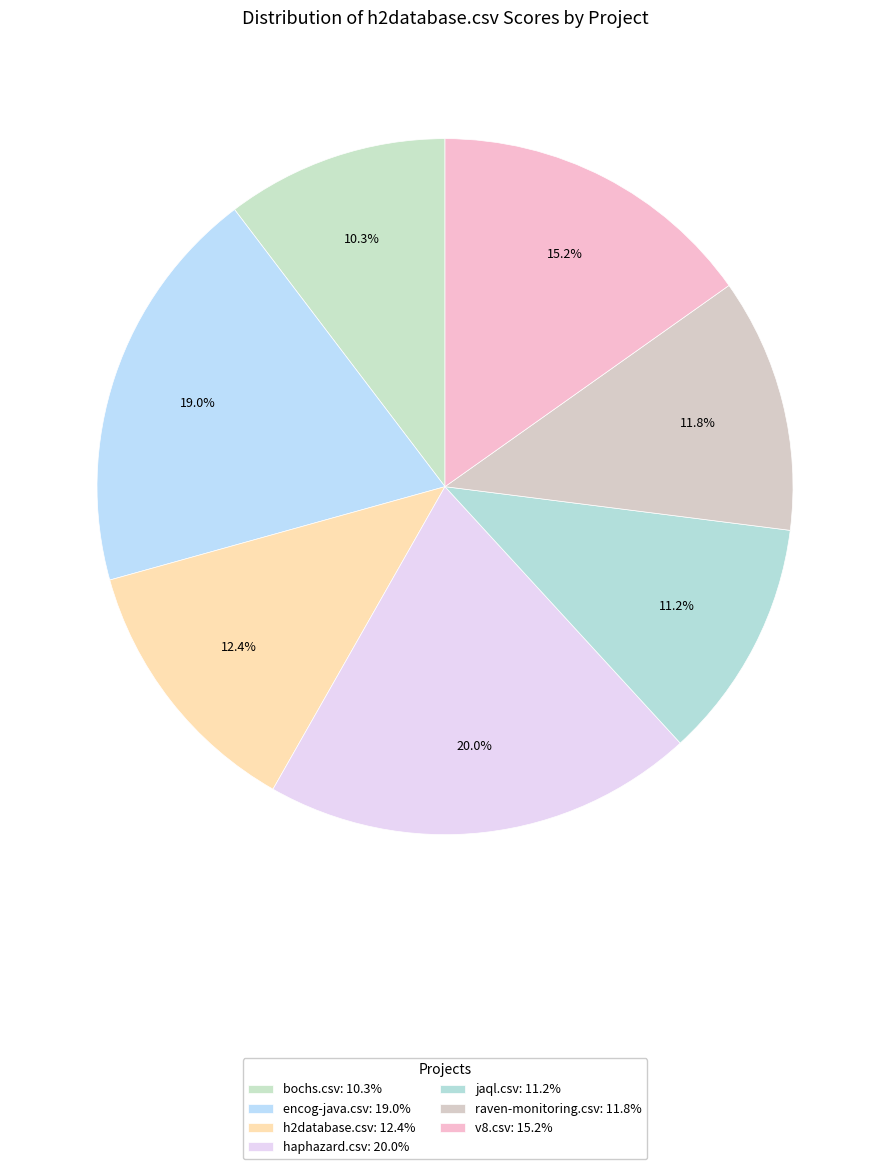

To the nearest percent, what is the combined percentage of raven-monitoring.csv and v8.csv?

27%